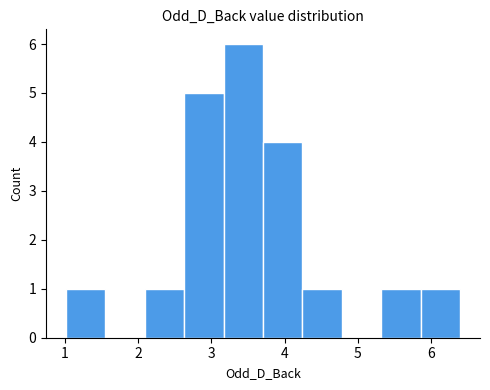

How tall is the bar that spans 2.1 to 2.6 on the x-axis? Neither the bar edges nor the heights are printed on the chart, so give them approximately, as read against the axes.

1